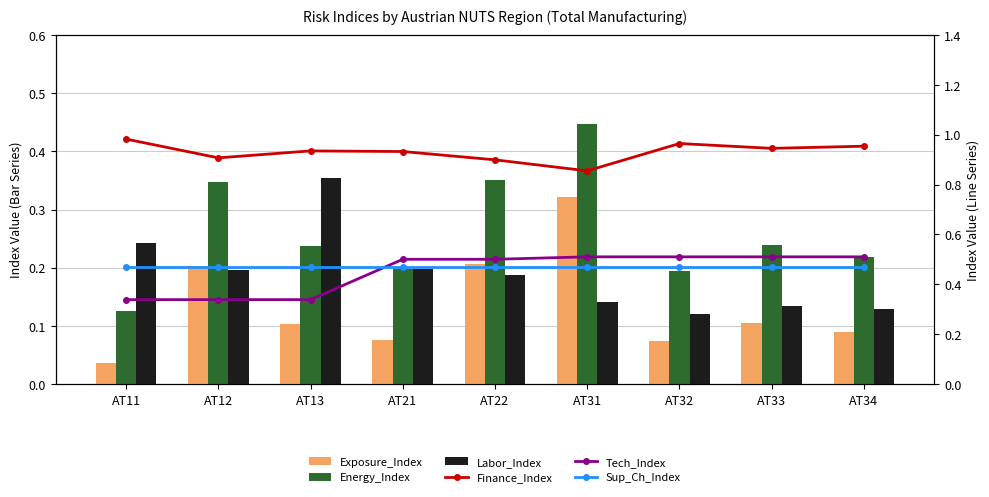

The Energy_Index series shows 0.1 at AT22. True or false?

False